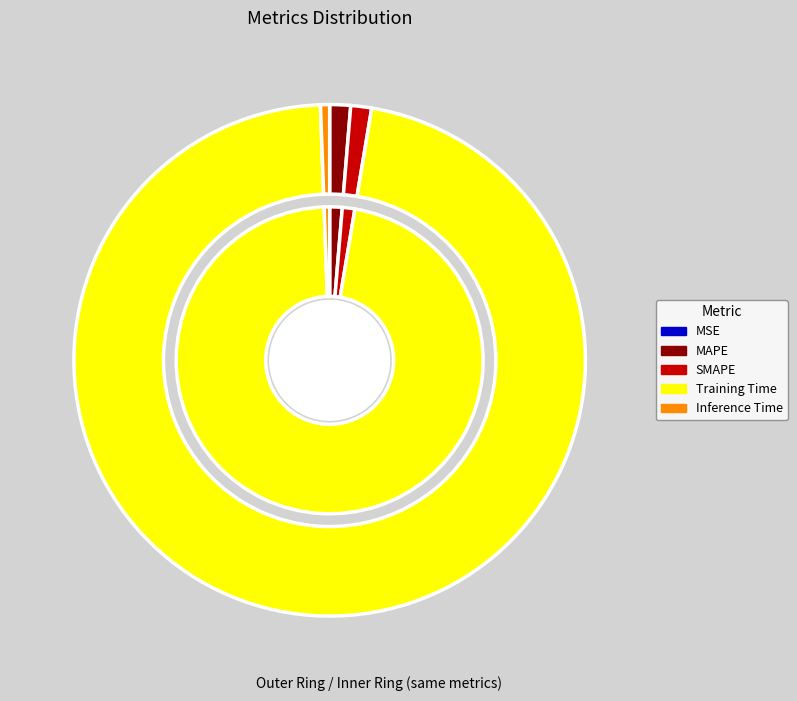

Which category has the biggest portion of the pie?

Training Time